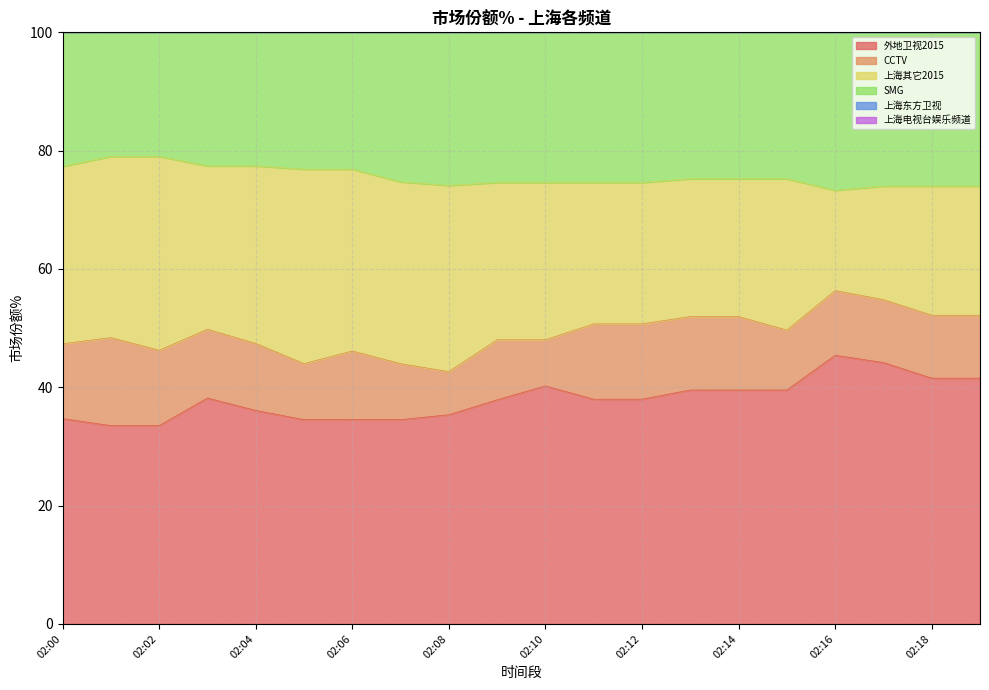

Is it true that 外地卫视2015 equals 63.0 at 02:10?

False